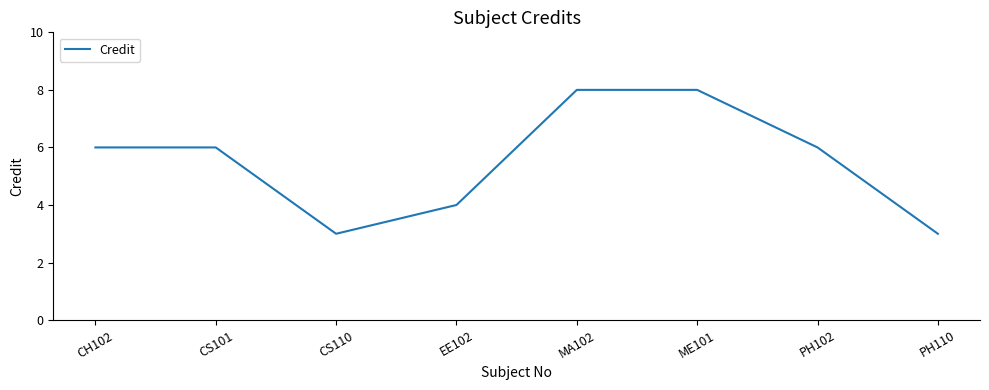

What position from the left is MA102?

5